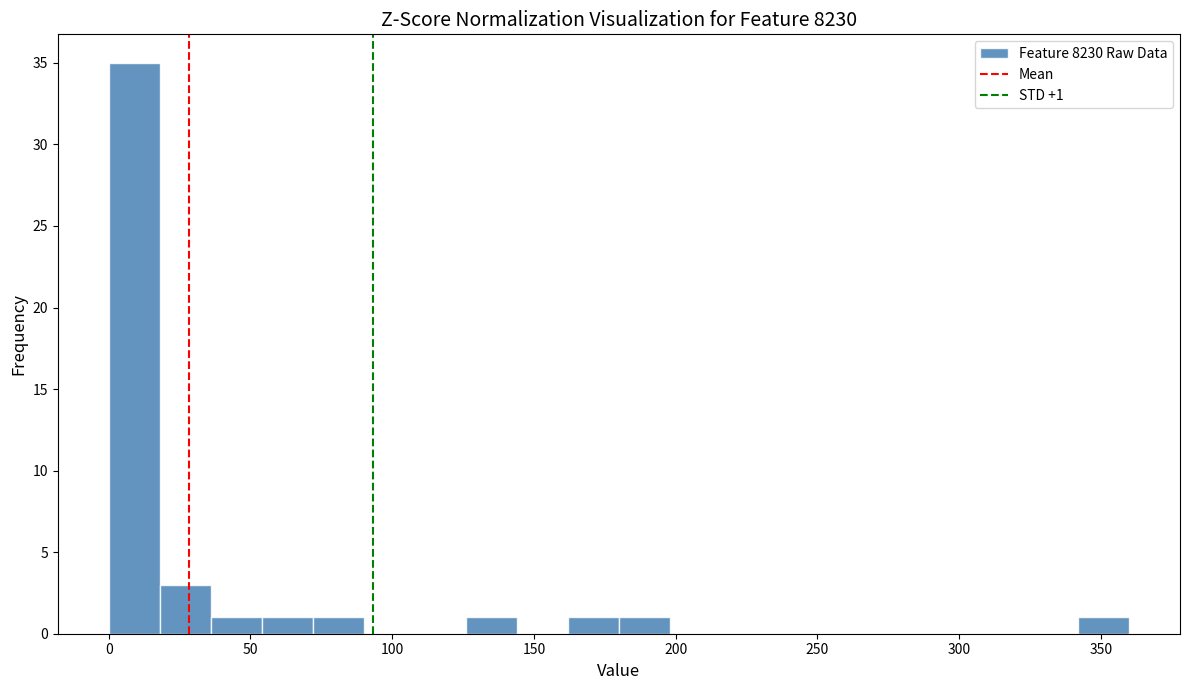

Around what value on the x-axis is the tallest bar? Give the approximate position of its centre, as read against the axis.

10